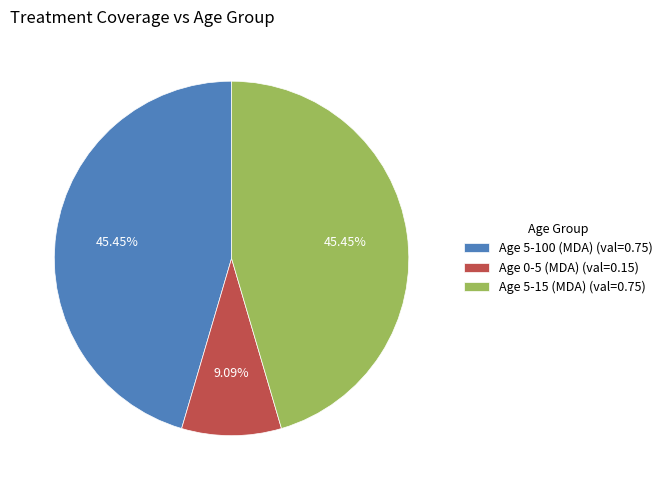

Which has a higher value, Age 5-100 (MDA) (val=0.75) or Age 0-5 (MDA) (val=0.15)?

Age 5-100 (MDA) (val=0.75)